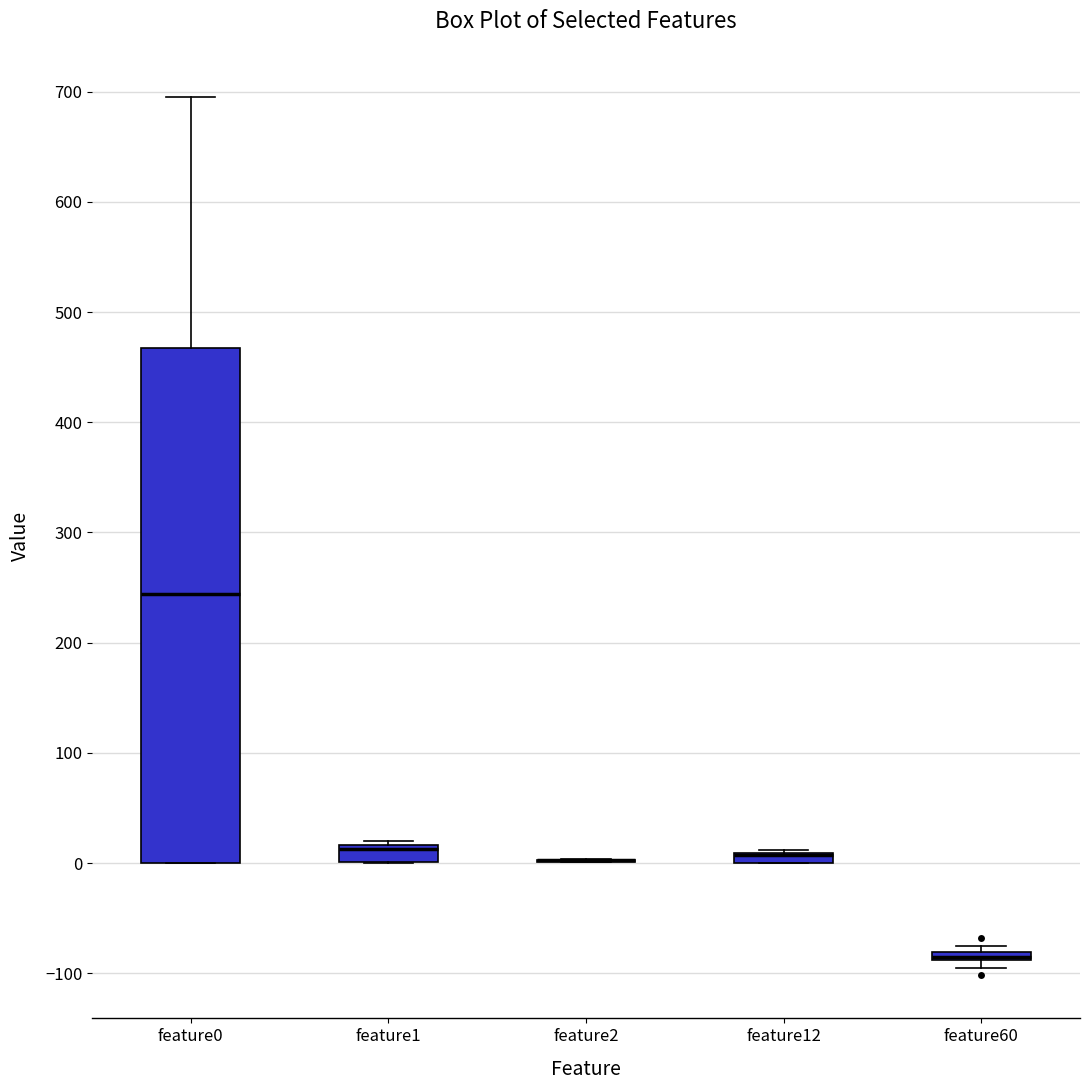

Where is the lower edge of the box for feature1 on the y-axis? The values are not printed on the chart, so give them approximately, as read against the axis.

0